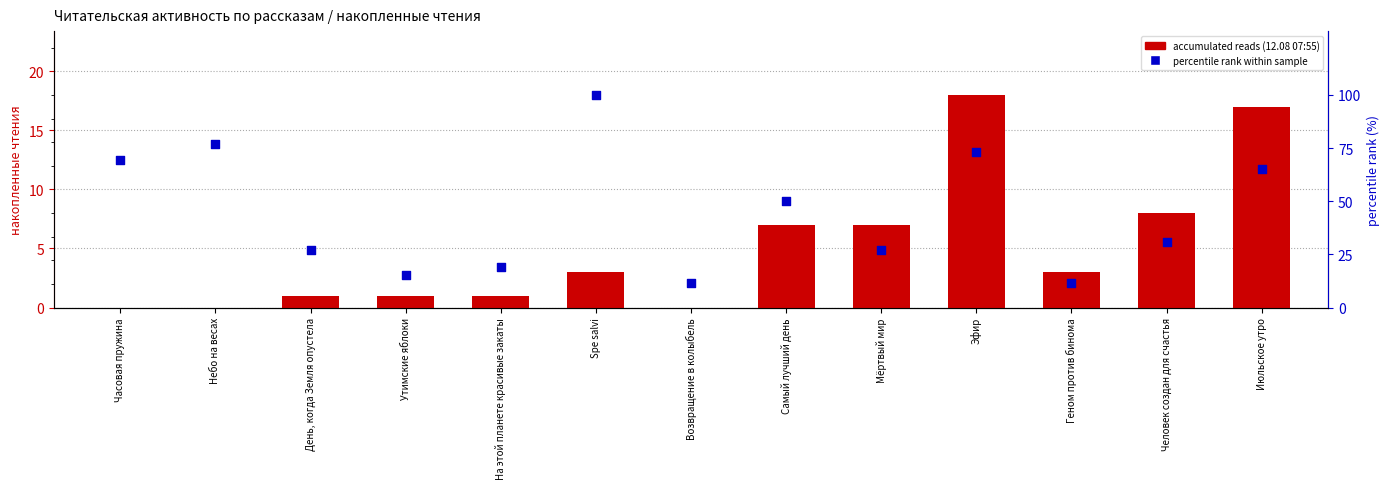

At how many categories does at least one series exceed 66?

4